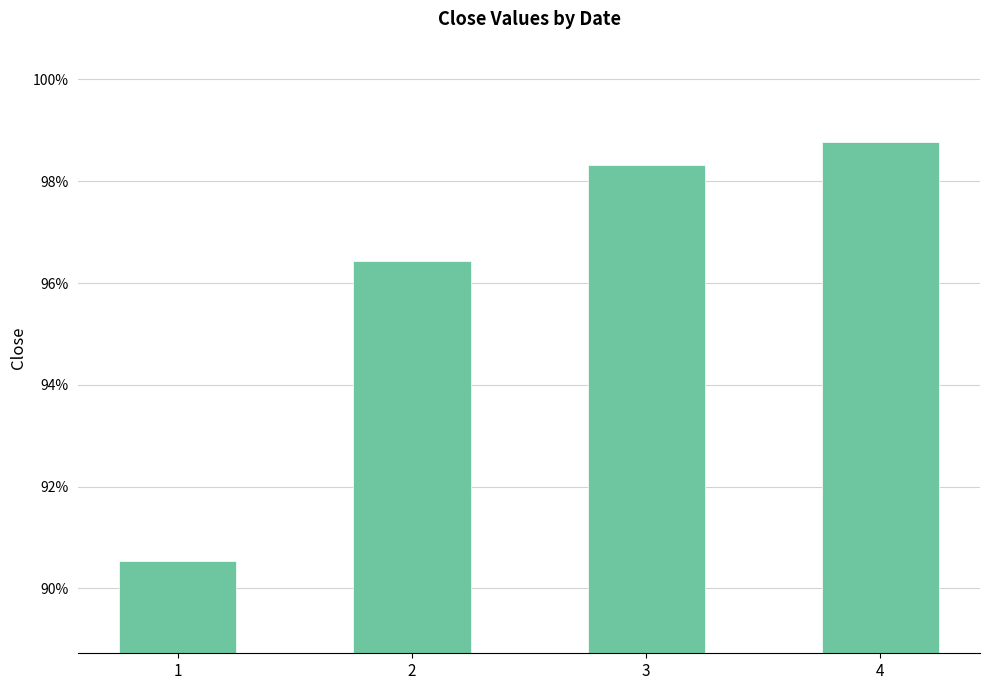

Read the value at 1.

0.9